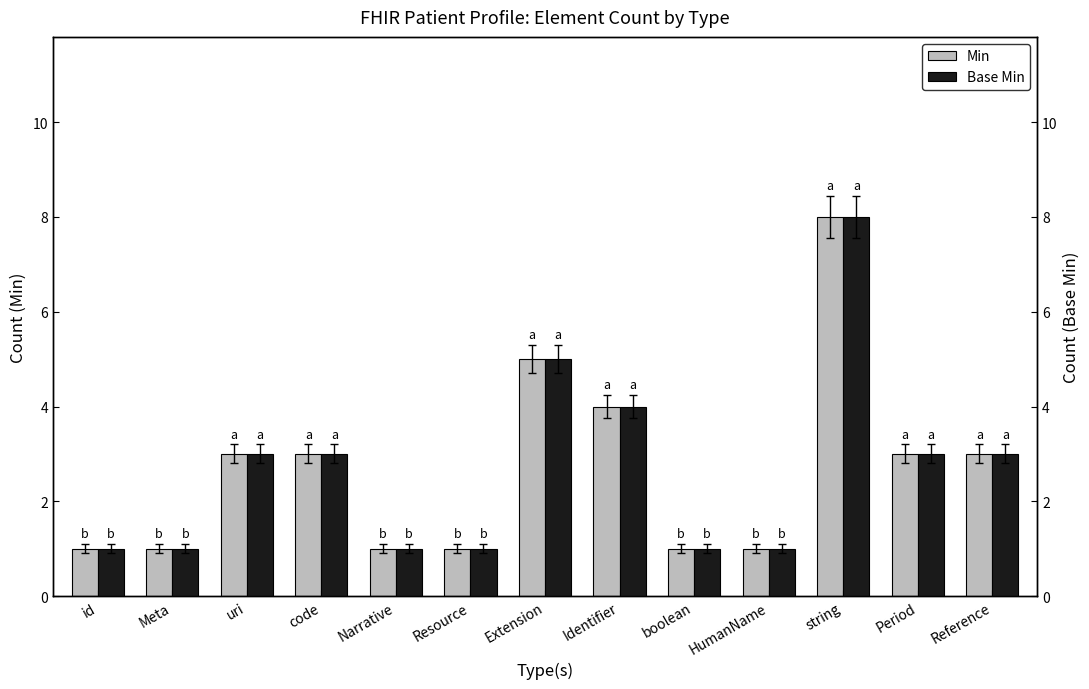

What is the average value of the Base Min series?

3